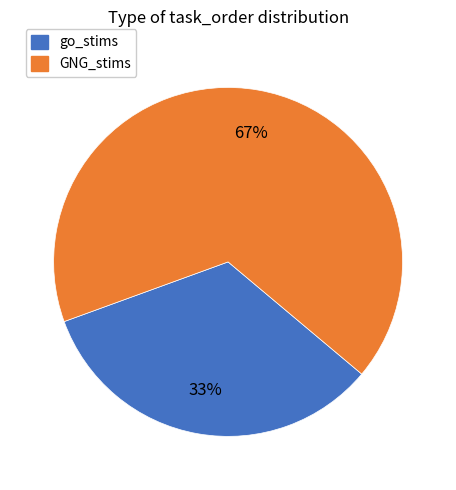

Is it true that go_stims is 33% of the pie?

True